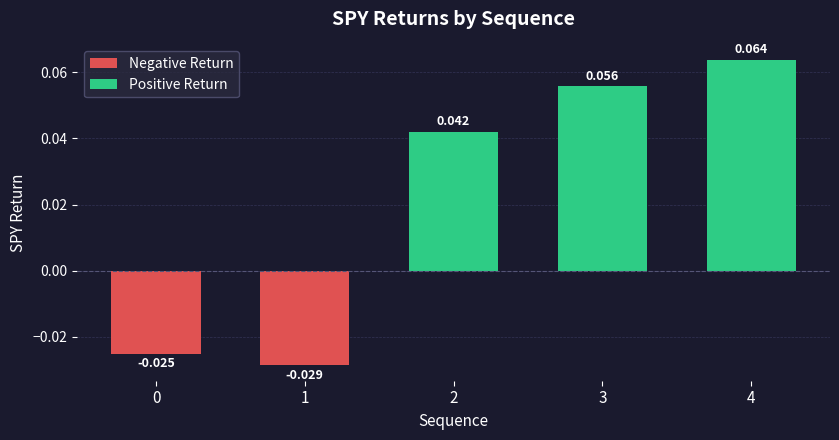

Reading left to right, transcribe all the data shown in this chart.

-0.0	-0.0	0.0	0.1	0.1